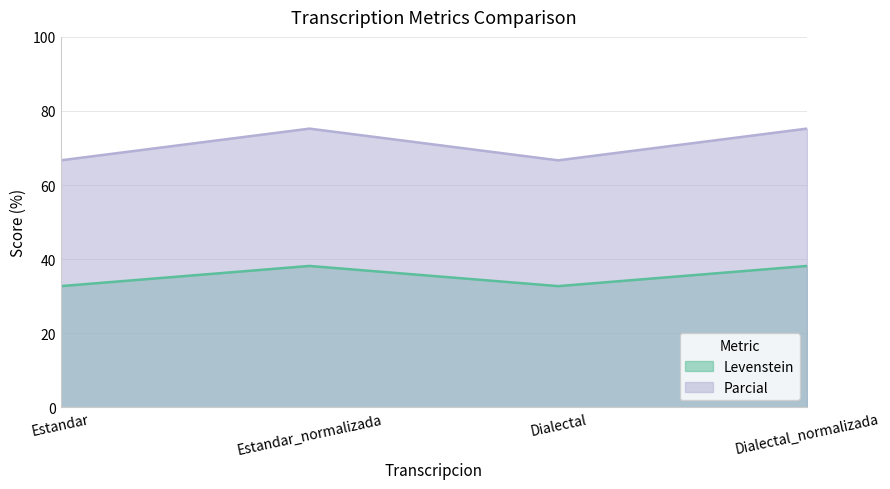

At which label does Levenstein first exceed 38?

Estandar_normalizada